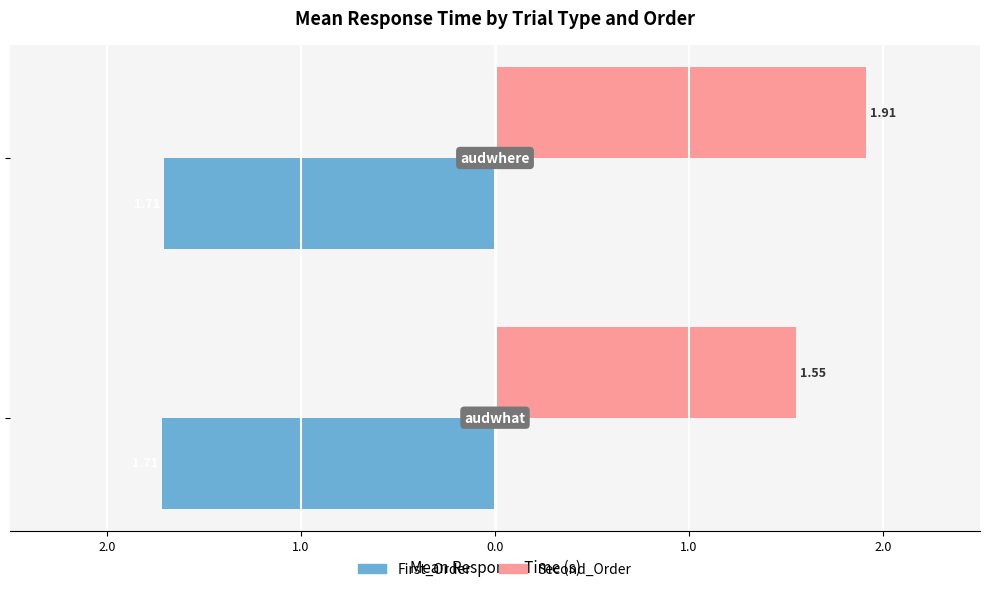

What are all the series names shown in the legend?

First_Order, Second_Order